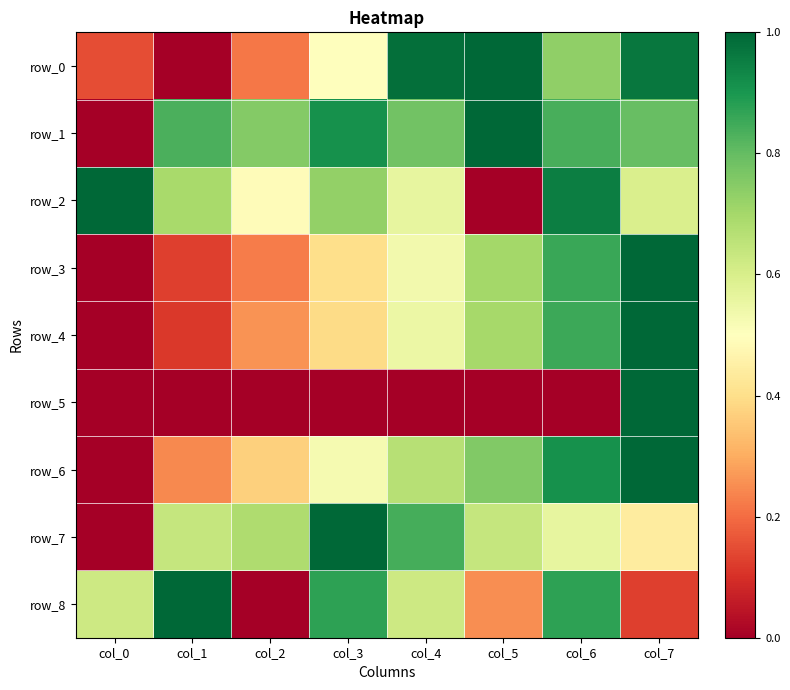

What is the sum of all row_2 values?

5.0